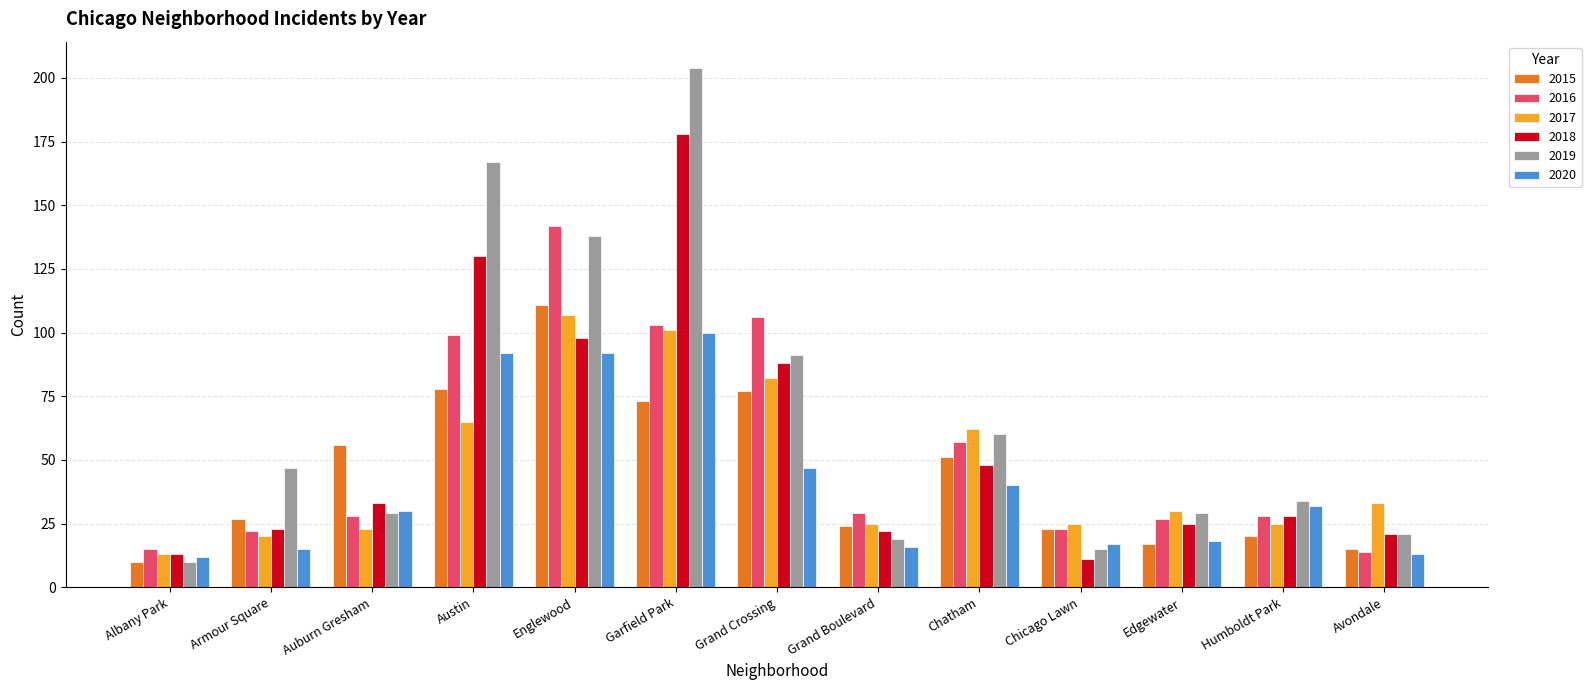

What are all the series names shown in the legend?

2015, 2016, 2017, 2018, 2019, 2020